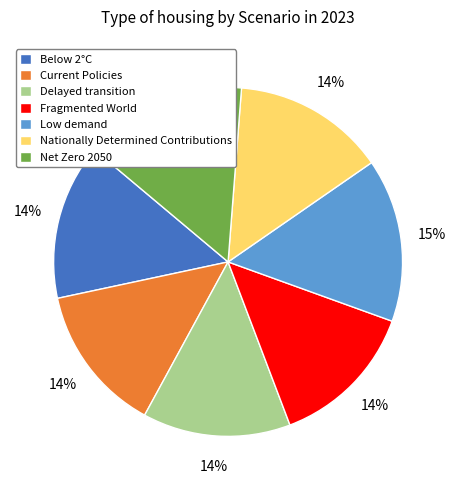

The Net Zero 2050 slice represents 2% of the pie. True or false?

False